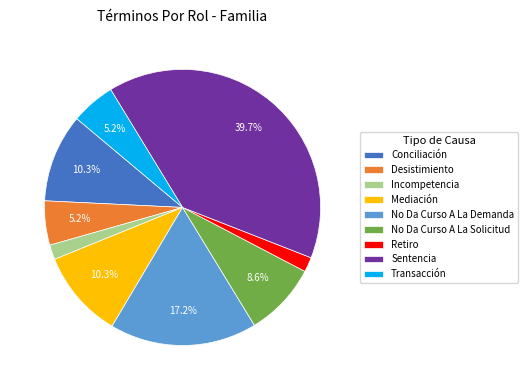

True or false: Sentencia accounts for 40% of the total.

True